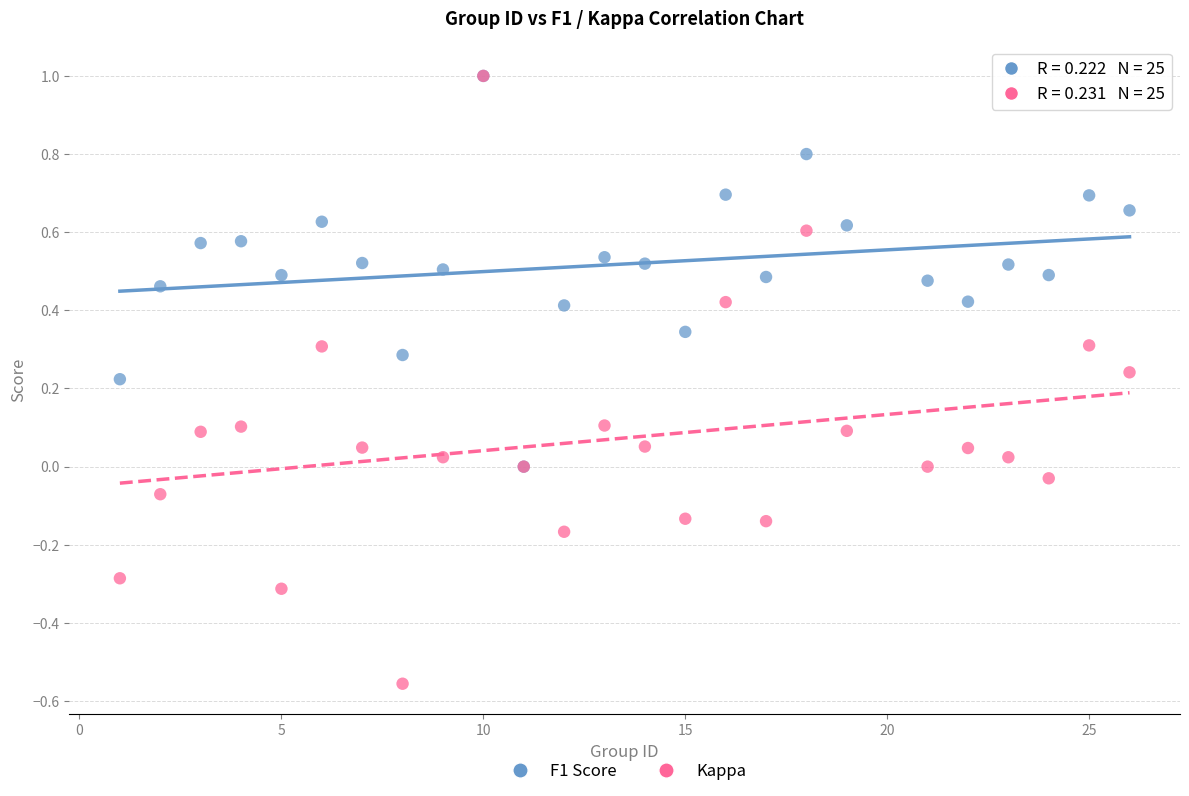

What are all the series names shown in the legend?

F1 Score, Kappa